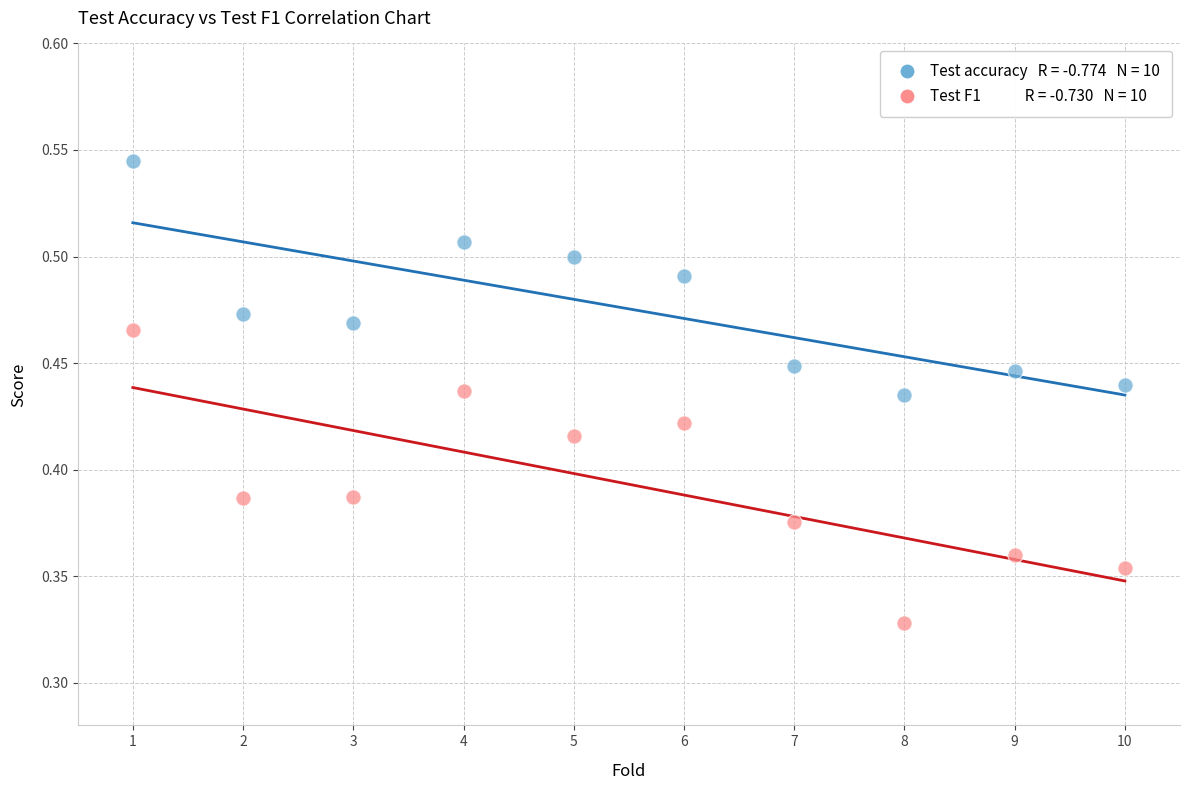

Across all data points, what is the range of X values (max minus min)?

9.0